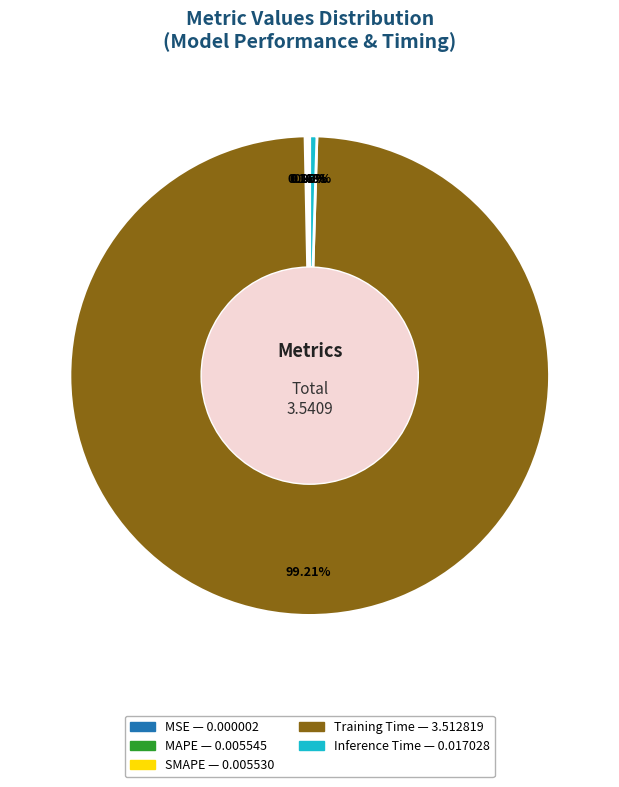

What is the largest slice in the pie chart?

Training Time